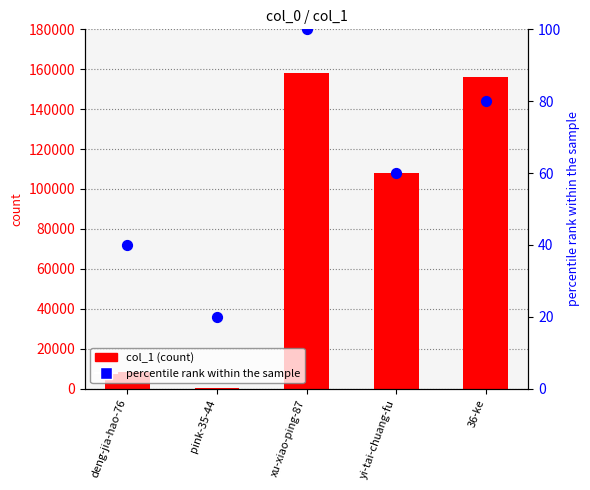

Which series has the largest total across all categories?

col_1 (count)